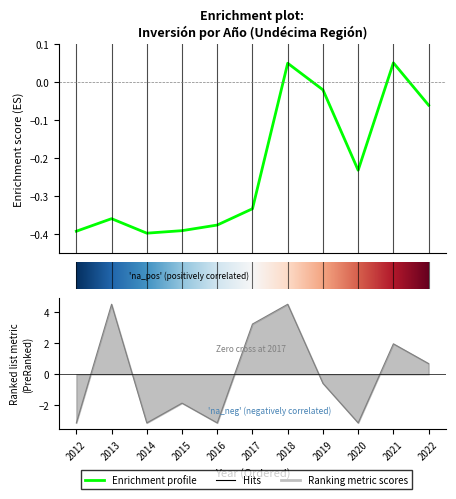

What is the minimum value for Inversión(MMU$)?

-0.4